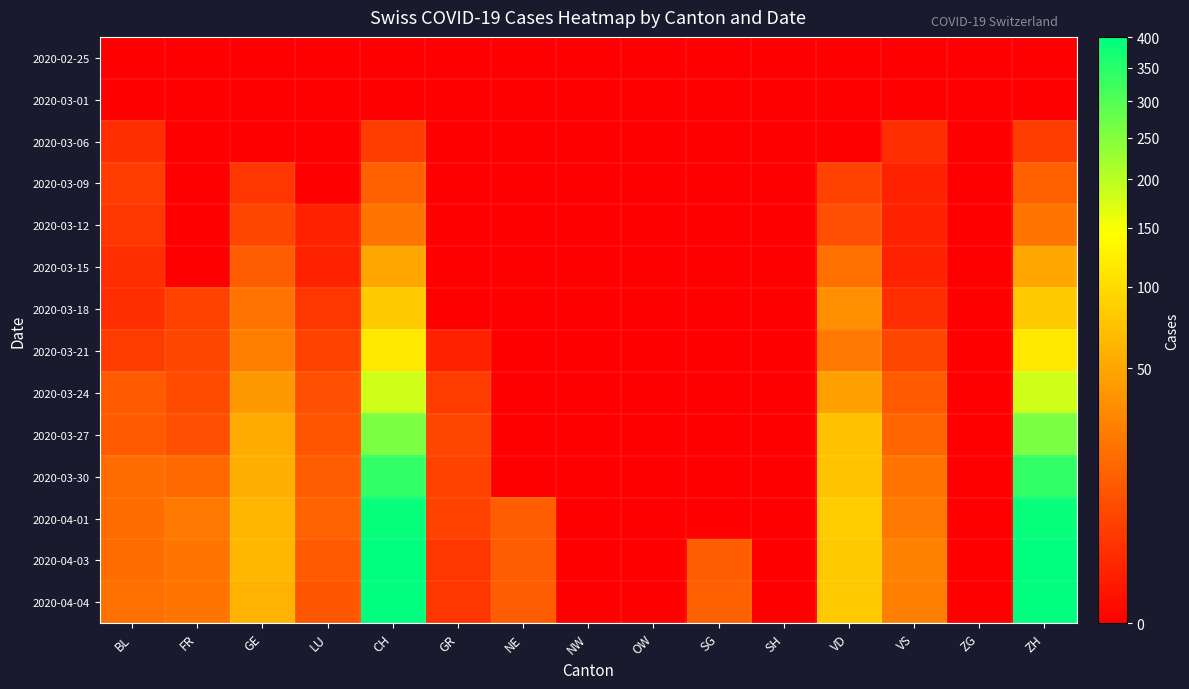

Reading left to right, transcribe all the data shown in this chart.

2020-02-25: BL=0	FR=0	GE=0	LU=0	CH=0	GR=0	NE=0	NW=0	OW=0	SG=0	SH=0	VD=0	VS=0	ZG=0	ZH=0
2020-03-01: BL=0	FR=0	GE=0	LU=0	CH=0	GR=0	NE=0	NW=0	OW=0	SG=0	SH=0	VD=0	VS=0	ZG=0	ZH=0
2020-03-06: BL=2	FR=0	GE=0	LU=0	CH=4	GR=0	NE=0	NW=0	OW=0	SG=0	SH=0	VD=0	VS=2	ZG=0	ZH=4
2020-03-09: BL=4	FR=0	GE=3	LU=0	CH=13	GR=0	NE=0	NW=0	OW=0	SG=0	SH=0	VD=5	VS=1	ZG=0	ZH=13
2020-03-12: BL=3	FR=0	GE=6	LU=1	CH=21	GR=0	NE=0	NW=0	OW=0	SG=0	SH=0	VD=8	VS=1	ZG=0	ZH=21
2020-03-15: BL=2	FR=0	GE=12	LU=1	CH=50	GR=0	NE=0	NW=0	OW=0	SG=0	SH=0	VD=19	VS=1	ZG=0	ZH=50
2020-03-18: BL=2	FR=5	GE=20	LU=3	CH=81	GR=0	NE=0	NW=0	OW=0	SG=0	SH=0	VD=34	VS=2	ZG=0	ZH=81
2020-03-21: BL=4	FR=6	GE=25	LU=5	CH=116	GR=1	NE=0	NW=0	OW=0	SG=0	SH=0	VD=23	VS=6	ZG=0	ZH=116
2020-03-24: BL=11	FR=7	GE=41	LU=8	CH=182	GR=4	NE=0	NW=0	OW=0	SG=0	SH=0	VD=46	VS=11	ZG=0	ZH=182
2020-03-27: BL=11	FR=8	GE=54	LU=9	CH=257	GR=6	NE=0	NW=0	OW=0	SG=0	SH=0	VD=73	VS=15	ZG=0	ZH=257
2020-03-30: BL=17	FR=16	GE=57	LU=12	CH=337	GR=5	NE=0	NW=0	OW=0	SG=0	SH=0	VD=76	VS=21	ZG=0	ZH=337
2020-04-01: BL=17	FR=23	GE=64	LU=14	CH=386	GR=5	NE=12	NW=0	OW=0	SG=0	SH=0	VD=83	VS=23	ZG=0	ZH=386
2020-04-03: BL=18	FR=21	GE=65	LU=11	CH=401	GR=3	NE=12	NW=0	OW=0	SG=12	SH=0	VD=80	VS=27	ZG=0	ZH=401
2020-04-04: BL=19	FR=21	GE=61	LU=10	CH=398	GR=3	NE=12	NW=0	OW=0	SG=13	SH=0	VD=80	VS=26	ZG=0	ZH=398